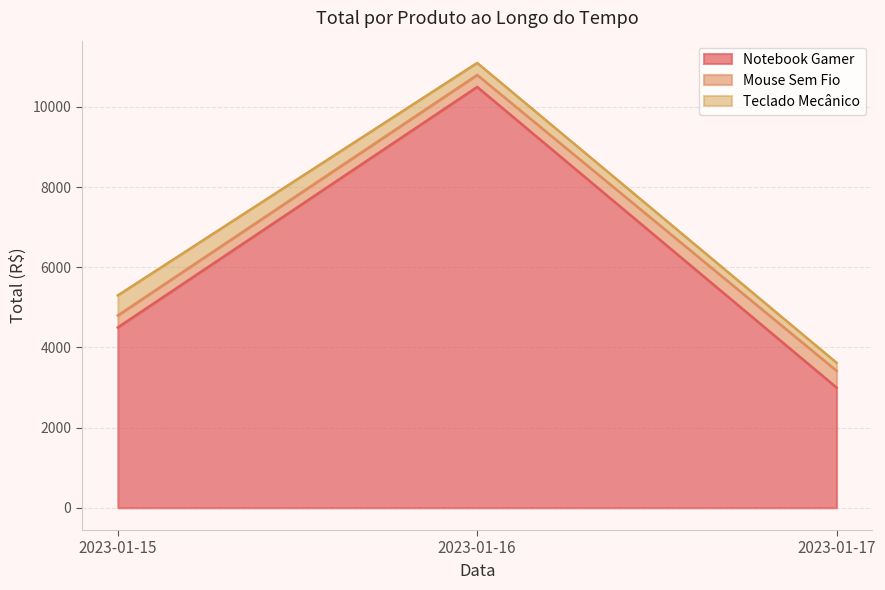

Which category has the highest value in the Notebook Gamer series?

2023-01-16